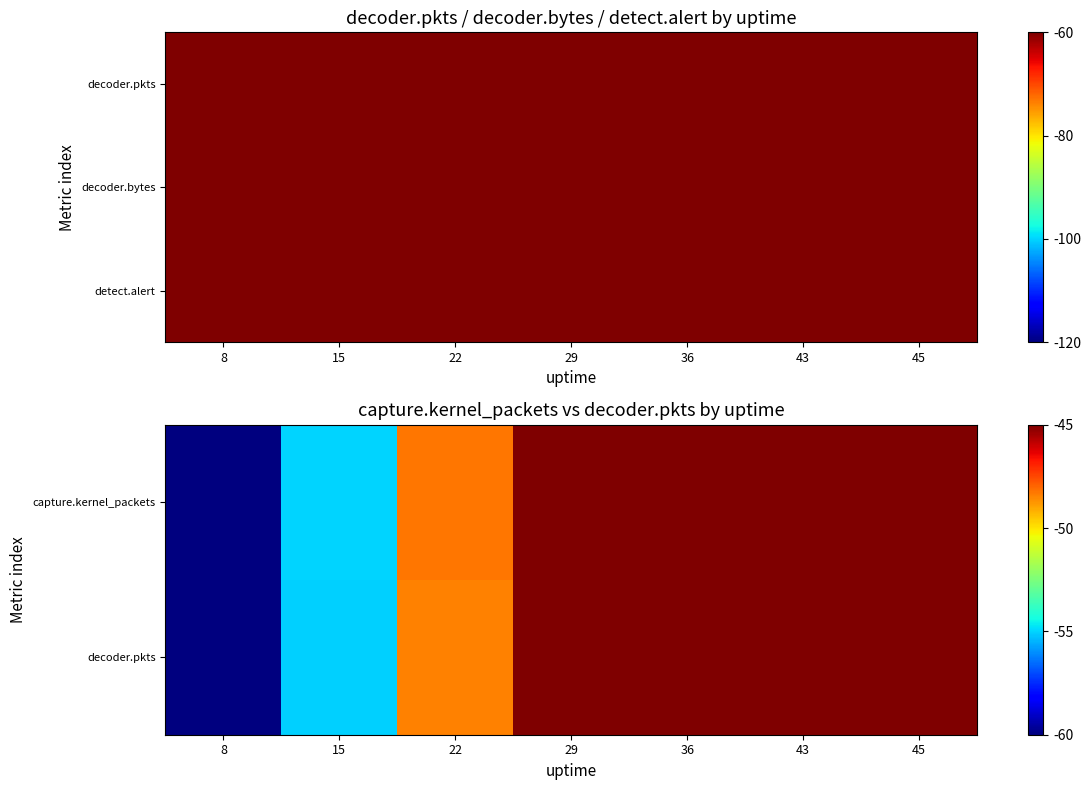

What value does the decoder.pkts series have at 43?

-45.0